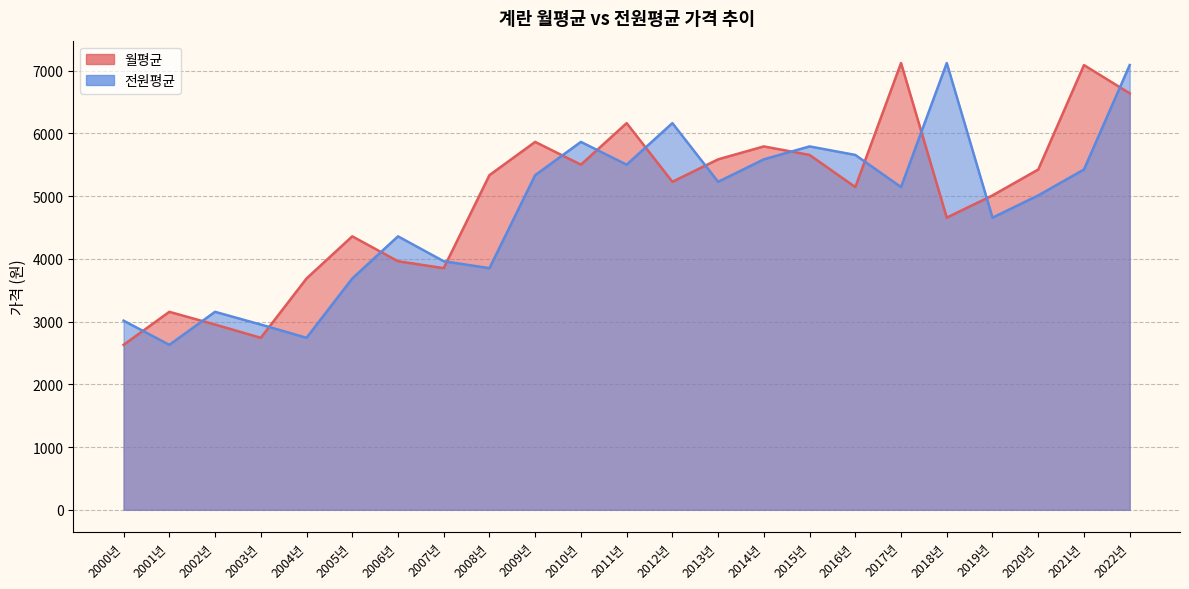

What is the label of the 17th point from the right?

2006년